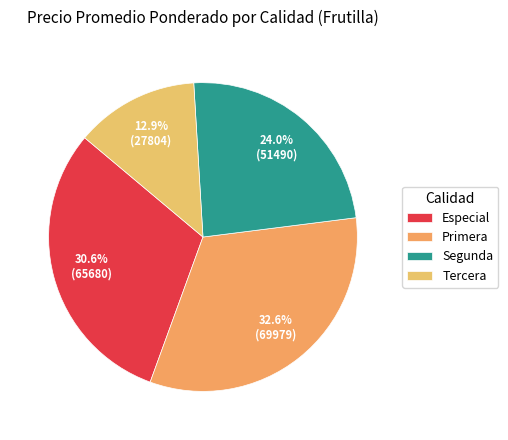

Do Segunda and Especial together represent more than half of the pie?

Yes